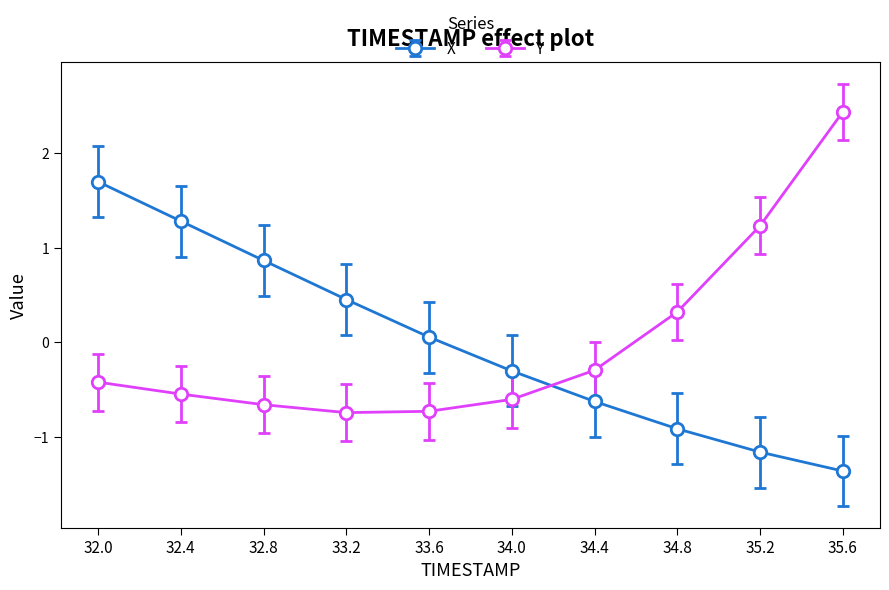

How many interior local valleys does the Y series have?

1